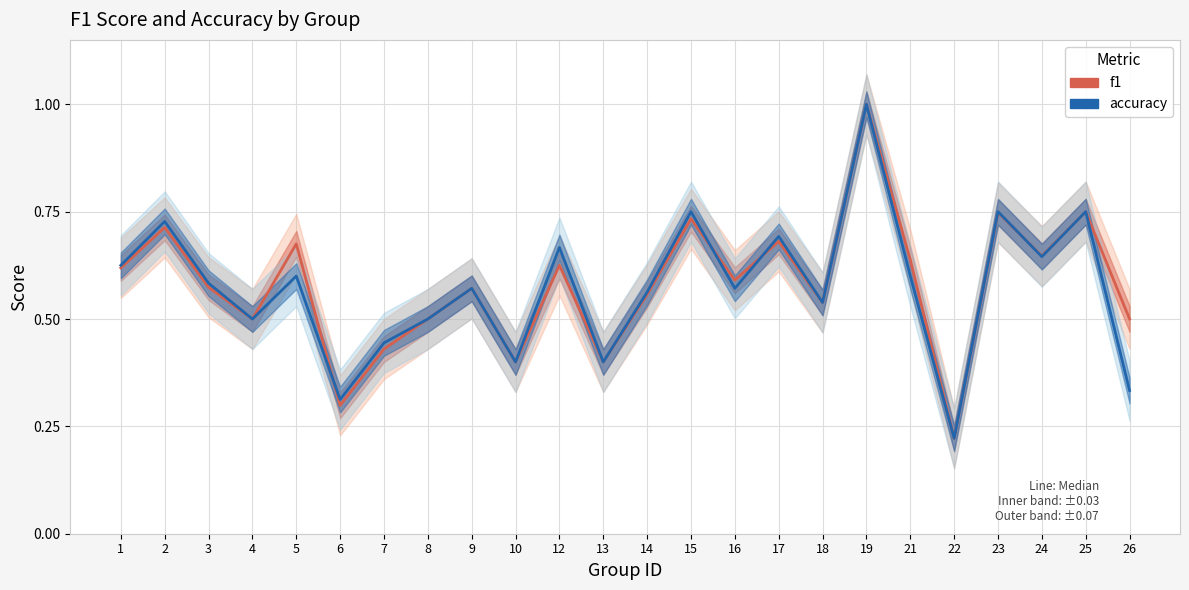

Reading right to left, extract all data points from this chart.

f1: 0.5	0.8	0.6	0.7	0.2	0.6	1.0	0.5	0.7	0.6	0.7	0.6	0.4	0.6	0.4	0.6	0.5	0.4	0.3	0.7	0.5	0.6	0.7	0.6
accuracy: 0.3	0.8	0.6	0.8	0.2	0.6	1.0	0.5	0.7	0.6	0.8	0.6	0.4	0.7	0.4	0.6	0.5	0.4	0.3	0.6	0.5	0.6	0.7	0.6